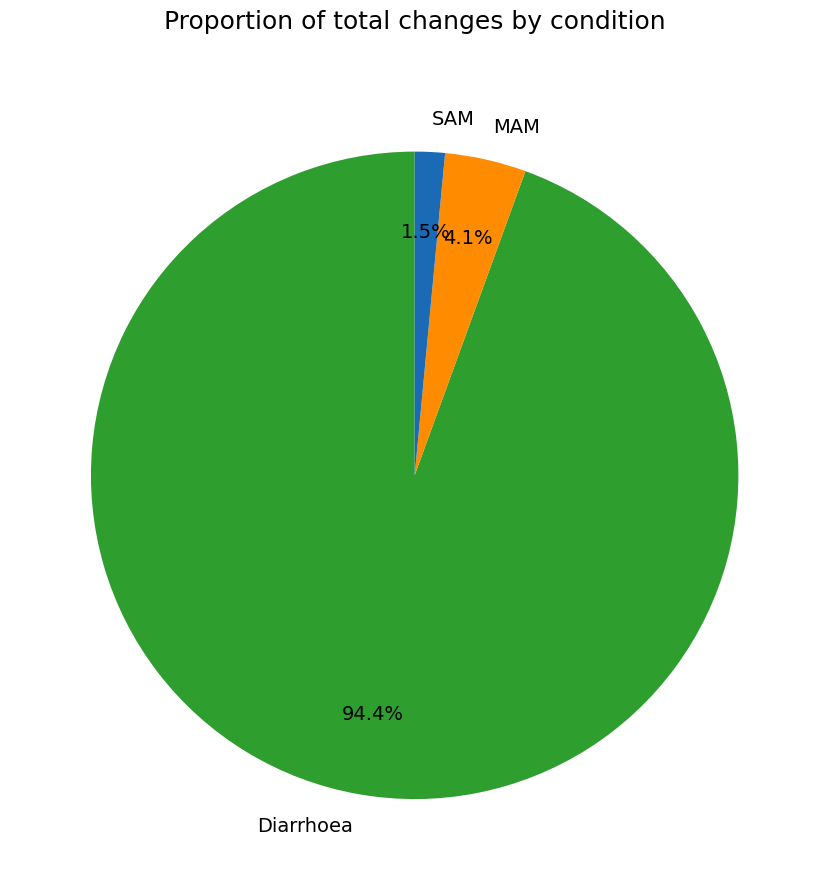

Do Diarrhoea and SAM together represent more than half of the pie?

Yes